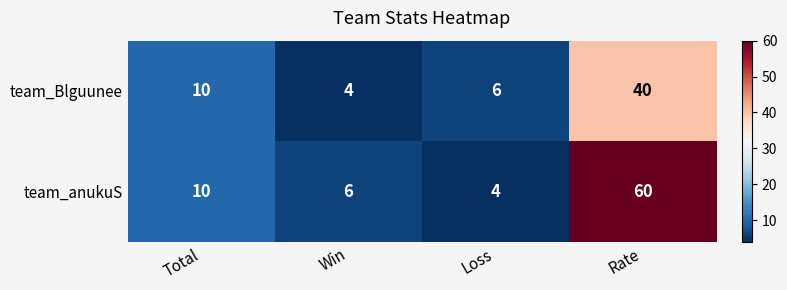

At how many categories does at least one series exceed 32?

1